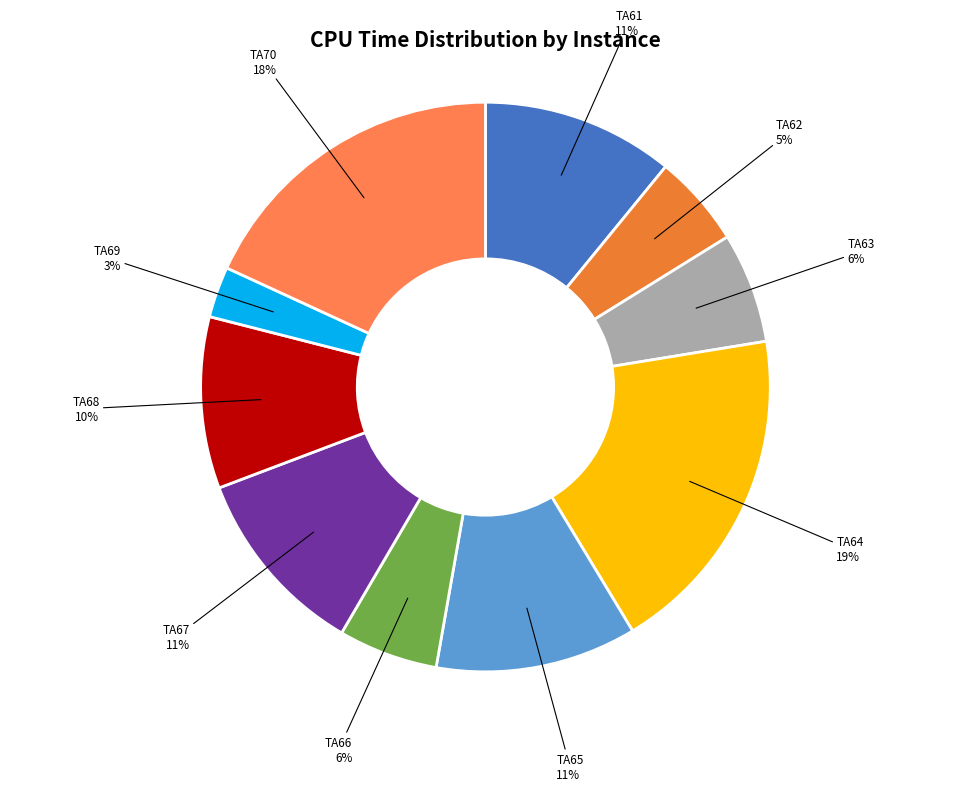

Which category has the smallest portion of the pie?

TA69